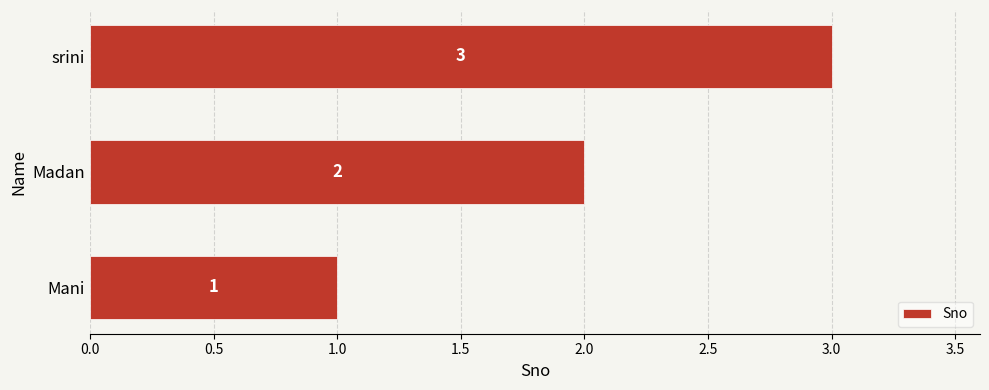

The chart shows a value of 1 at Mani. True or false?

True